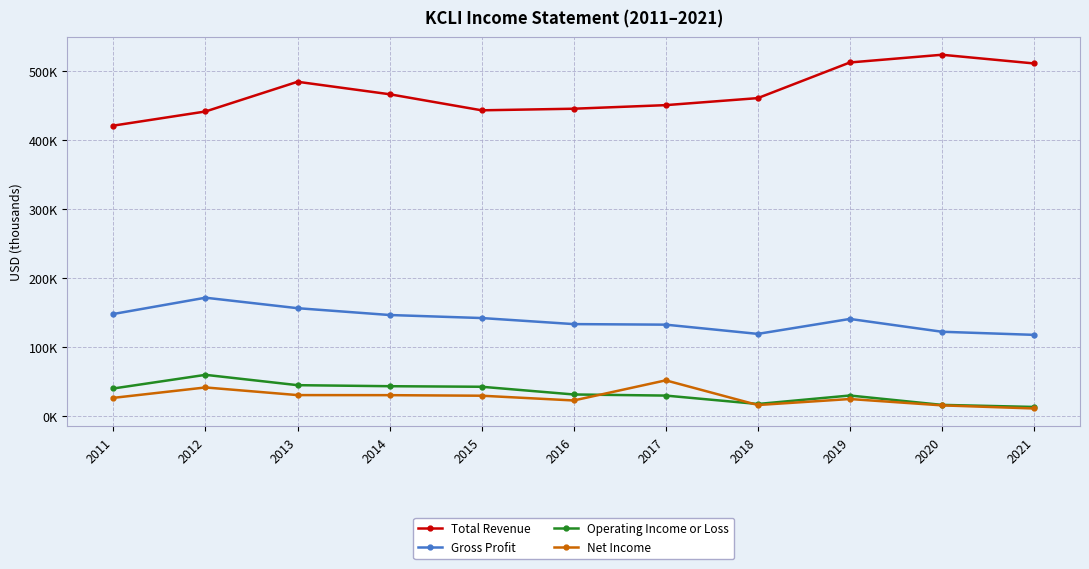

What is the sum of all Gross Profit values?

1528000